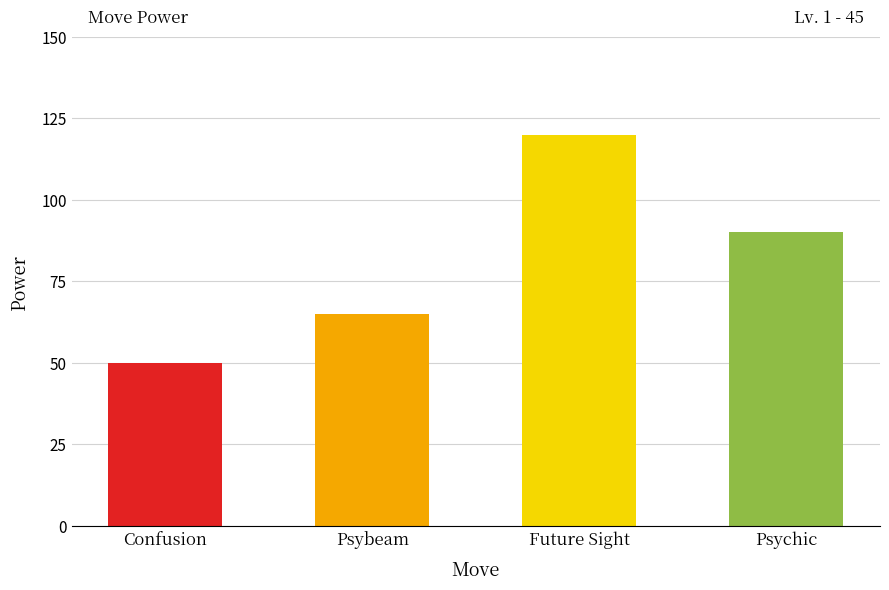

Does the chart contain any negative values?

No